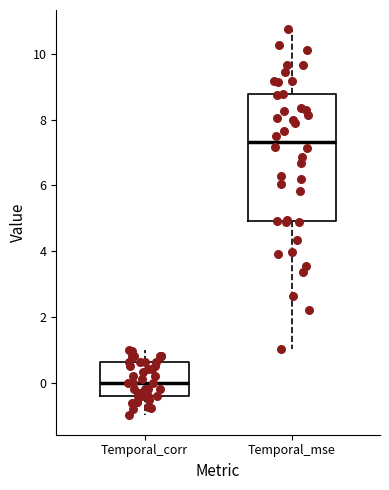

Which box's median line is the highest?

Temporal_mse